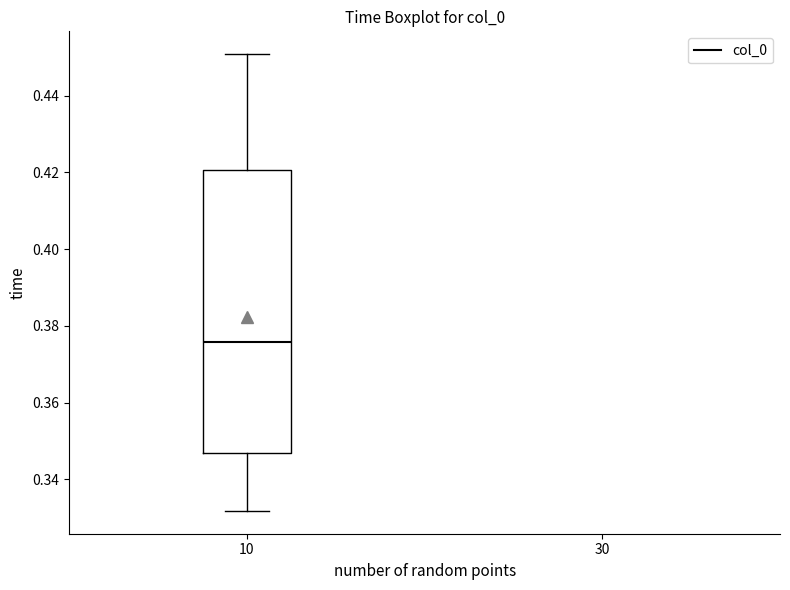

Read this box plot against the y-axis: the position of the median line, the range covered by the box, and the ends of both whiskers. The values are not printed on the chart, so give them approximately, as read against the axis.

median 0.376, box 0.346 to 0.420, whiskers 0.332 to 0.450